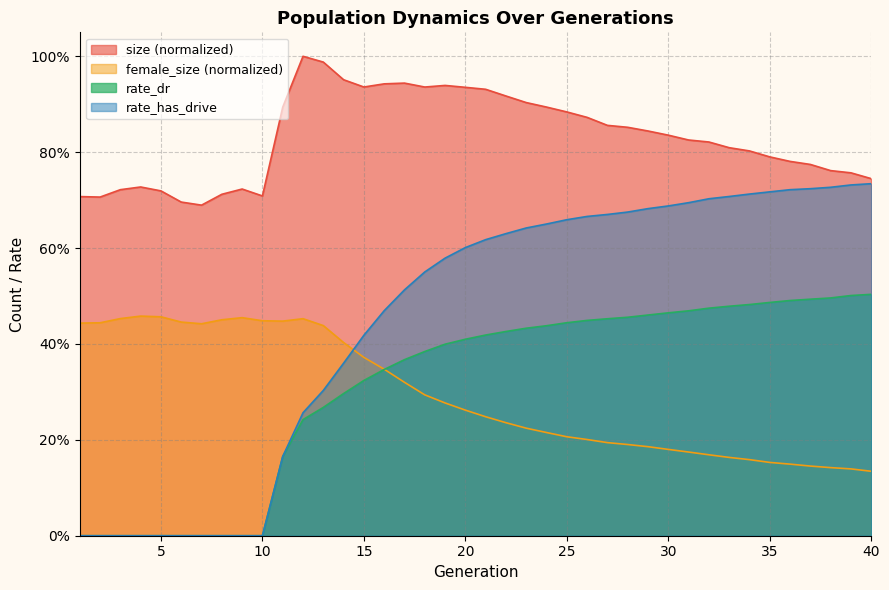

Reading left to right, what are all the values shown in this chart?

size: 1=0.7	2=0.7	3=0.7	4=0.7	5=0.7	6=0.7	7=0.7	8=0.7	9=0.7	10=0.7	11=0.9	12=1.0	13=1.0	14=1.0	15=0.9	16=0.9	17=0.9	18=0.9	19=0.9	20=0.9	21=0.9	22=0.9	23=0.9	24=0.9	25=0.9	26=0.9	27=0.9	28=0.9	29=0.8	30=0.8	31=0.8	32=0.8	33=0.8	34=0.8	35=0.8	36=0.8	37=0.8	38=0.8	39=0.8	40=0.7
female_size: 1=0.4	2=0.4	3=0.5	4=0.5	5=0.5	6=0.4	7=0.4	8=0.5	9=0.5	10=0.4	11=0.4	12=0.5	13=0.4	14=0.4	15=0.4	16=0.3	17=0.3	18=0.3	19=0.3	20=0.3	21=0.2	22=0.2	23=0.2	24=0.2	25=0.2	26=0.2	27=0.2	28=0.2	29=0.2	30=0.2	31=0.2	32=0.2	33=0.2	34=0.2	35=0.2	36=0.1	37=0.1	38=0.1	39=0.1	40=0.1
rate_dr: 1=0.0	2=0.0	3=0.0	4=0.0	5=0.0	6=0.0	7=0.0	8=0.0	9=0.0	10=0.0	11=0.2	12=0.2	13=0.3	14=0.3	15=0.3	16=0.3	17=0.4	18=0.4	19=0.4	20=0.4	21=0.4	22=0.4	23=0.4	24=0.4	25=0.4	26=0.4	27=0.5	28=0.5	29=0.5	30=0.5	31=0.5	32=0.5	33=0.5	34=0.5	35=0.5	36=0.5	37=0.5	38=0.5	39=0.5	40=0.5
rate_has_drive: 1=0.0	2=0.0	3=0.0	4=0.0	5=0.0	6=0.0	7=0.0	8=0.0	9=0.0	10=0.0	11=0.2	12=0.3	13=0.3	14=0.4	15=0.4	16=0.5	17=0.5	18=0.6	19=0.6	20=0.6	21=0.6	22=0.6	23=0.6	24=0.7	25=0.7	26=0.7	27=0.7	28=0.7	29=0.7	30=0.7	31=0.7	32=0.7	33=0.7	34=0.7	35=0.7	36=0.7	37=0.7	38=0.7	39=0.7	40=0.7